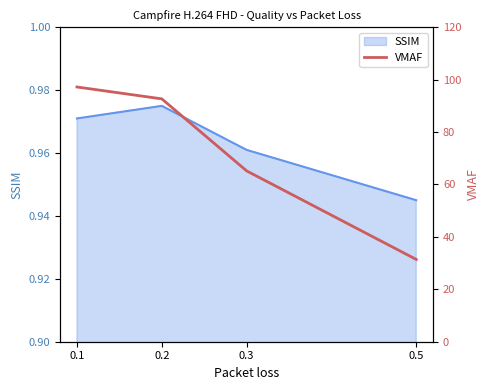

List the labels in order of SSIM value, largest first.

0.2, 0.1, 0.3, 0.5